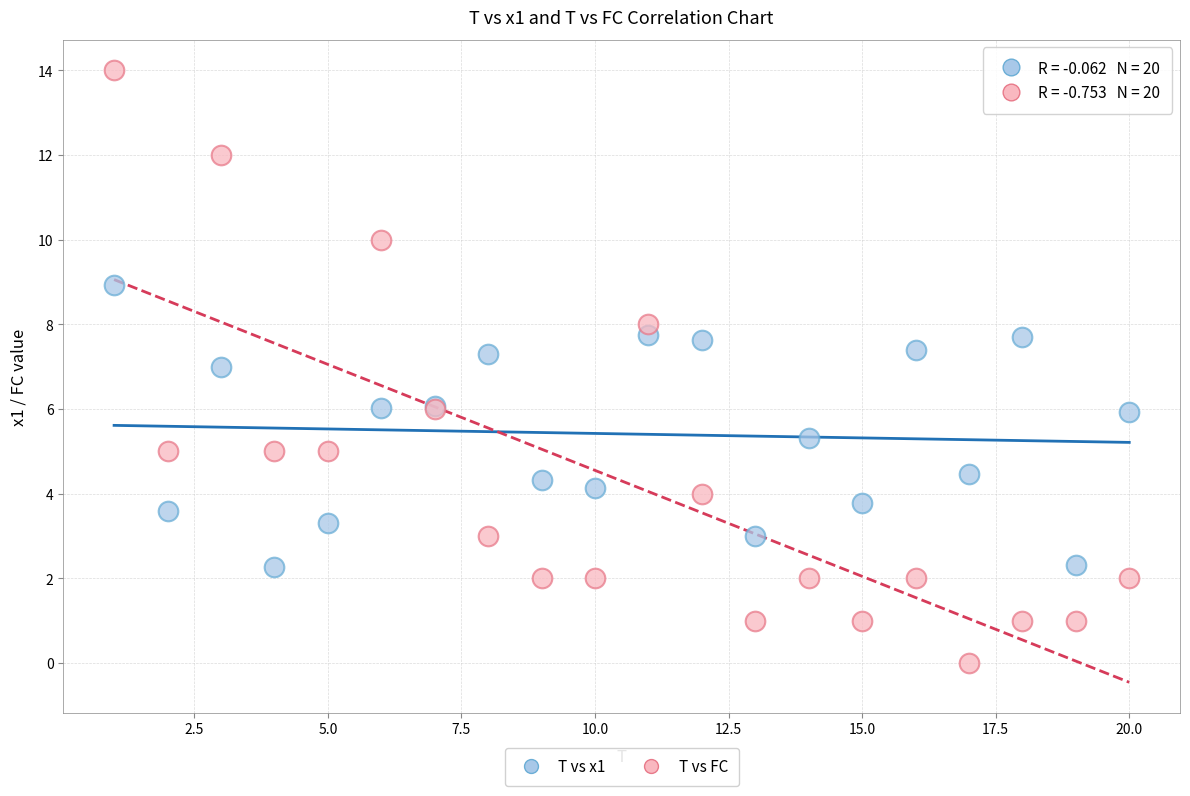

What are all the series names shown in the legend?

T vs x1, T vs FC